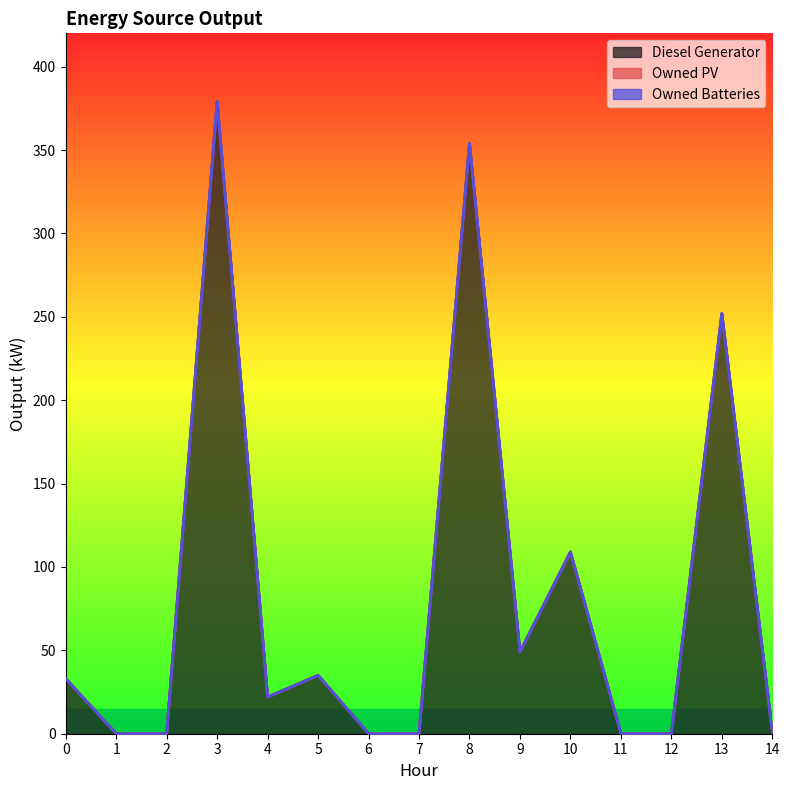

Reading right to left, what are all the values shown in this chart?

Diesel Generator: 14=1	13=252	12=0	11=0	10=109	9=49	8=354	7=0	6=0	5=35	4=22	3=379	2=0	1=0	0=33
Owned PV: 14=0	13=0	12=0	11=0	10=0	9=0	8=0	7=0	6=0	5=0	4=0	3=0	2=0	1=0	0=0
Owned Batteries: 14=0	13=0	12=0	11=0	10=0	9=0	8=0	7=0	6=0	5=0	4=0	3=0	2=0	1=0	0=0